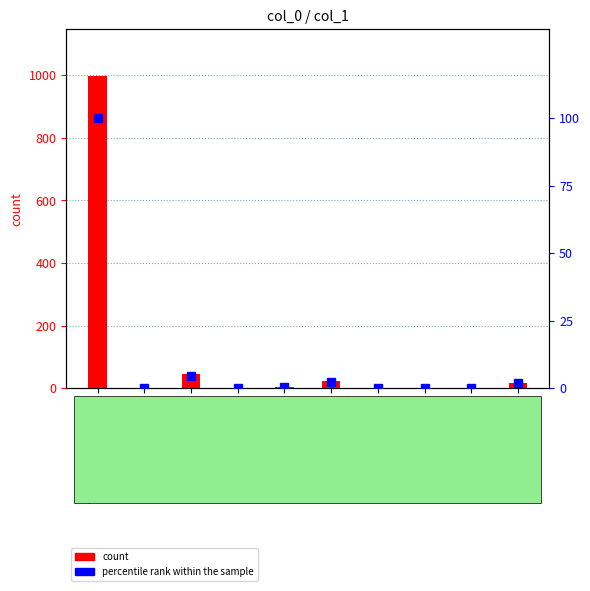

How many categories are shown in the chart?

10